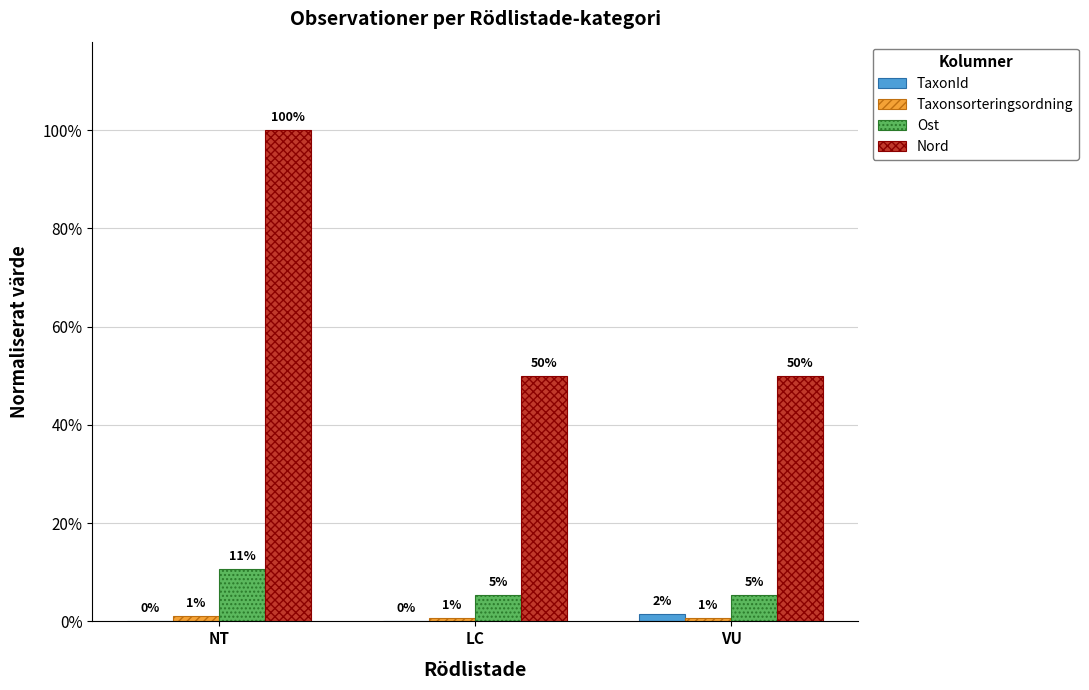

Does the chart contain stacked bars?

No